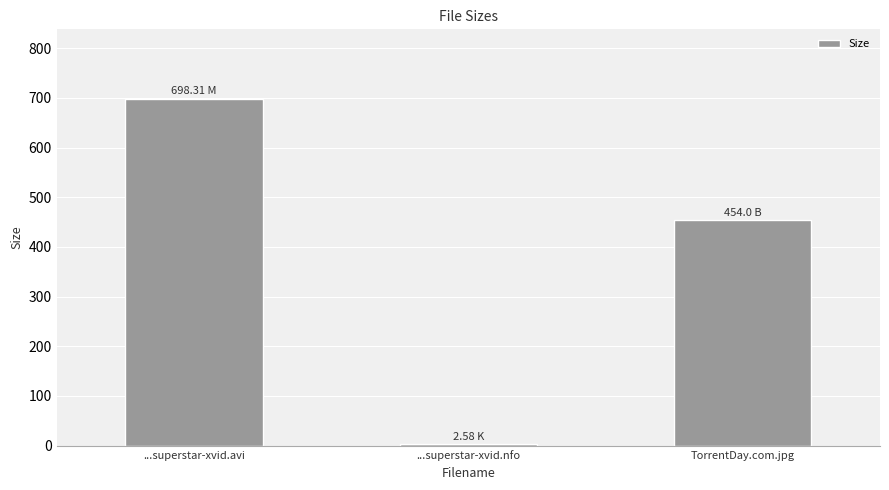

Count the number of data series in this chart.

1